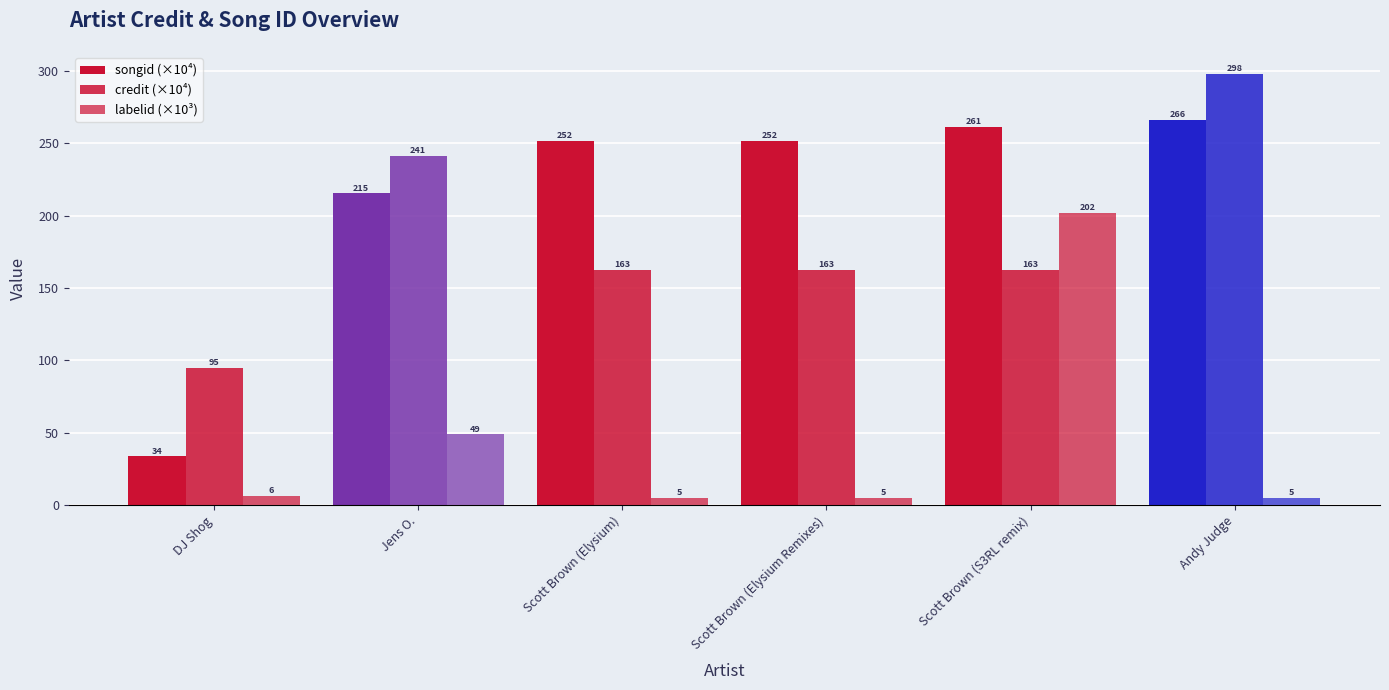

List the labels in order of songid (×10⁴) value, smallest first.

DJ Shog, Jens O., Scott Brown (Elysium), Scott Brown (Elysium Remixes), Scott Brown (S3RL remix), Andy Judge